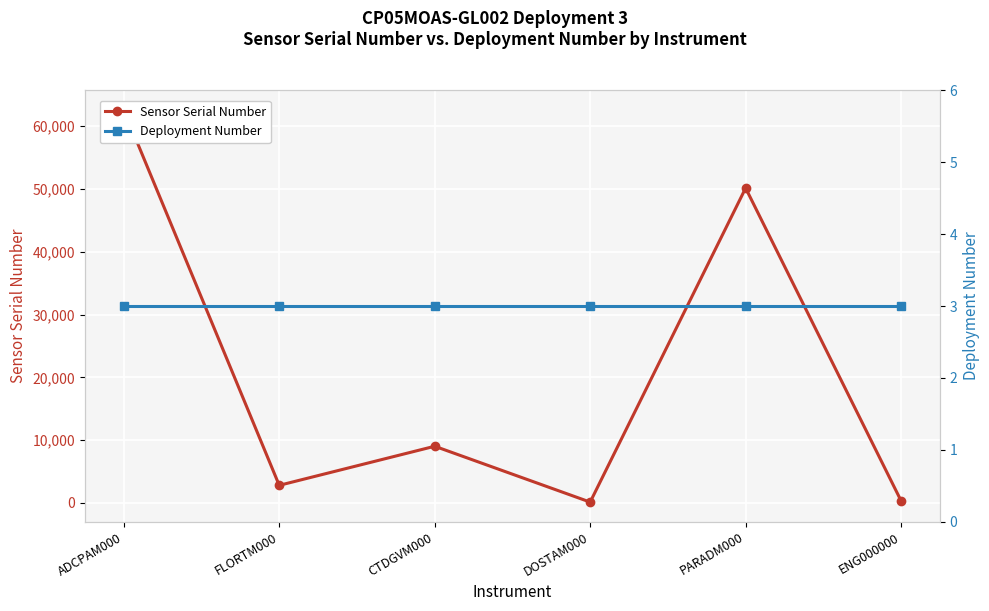

What value does the Deployment Number series have at PARADM000?

3